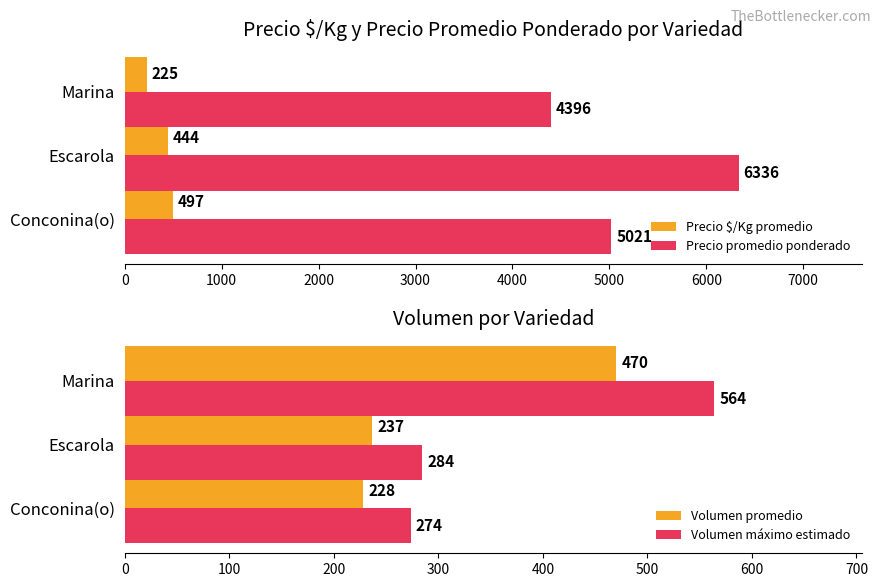

What is the sum of all Precio $/Kg promedio values?

1166